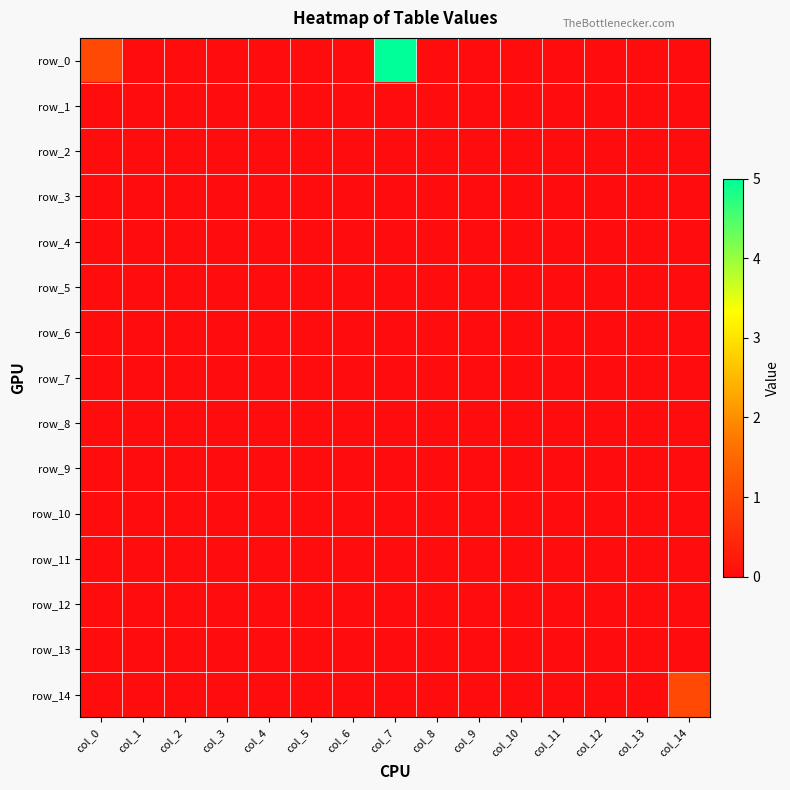

The row_13 series shows 0 at col_2. True or false?

True